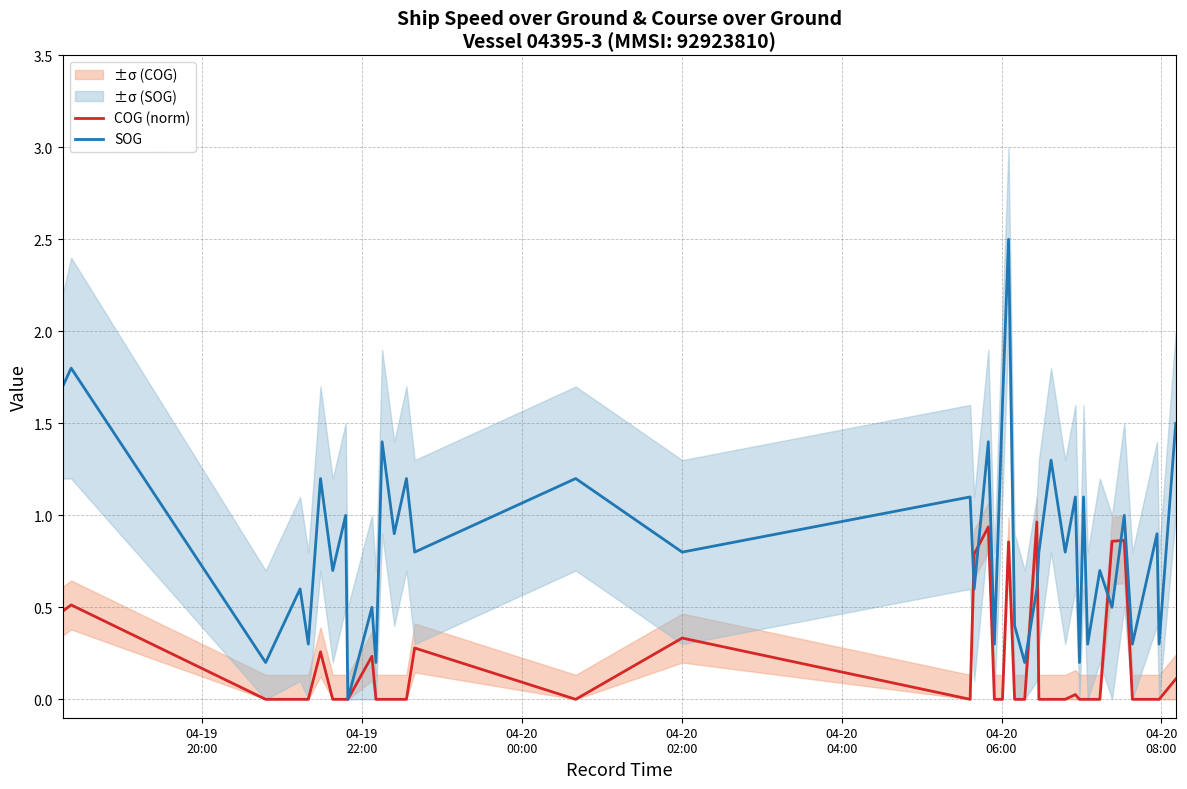

What are all the series names shown in the legend?

COG (norm), SOG